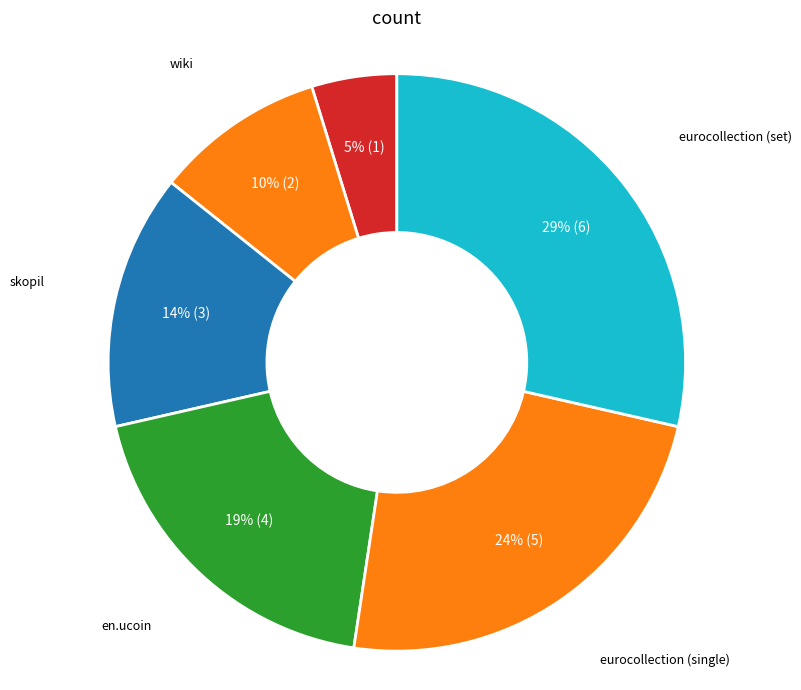

To the nearest percent, what is the difference between the largest and smallest slice percentages?

24%